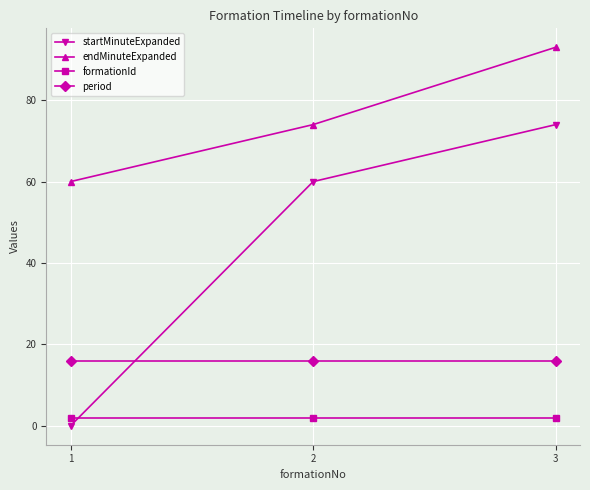

What is the average value of the endMinuteExpanded series?

76